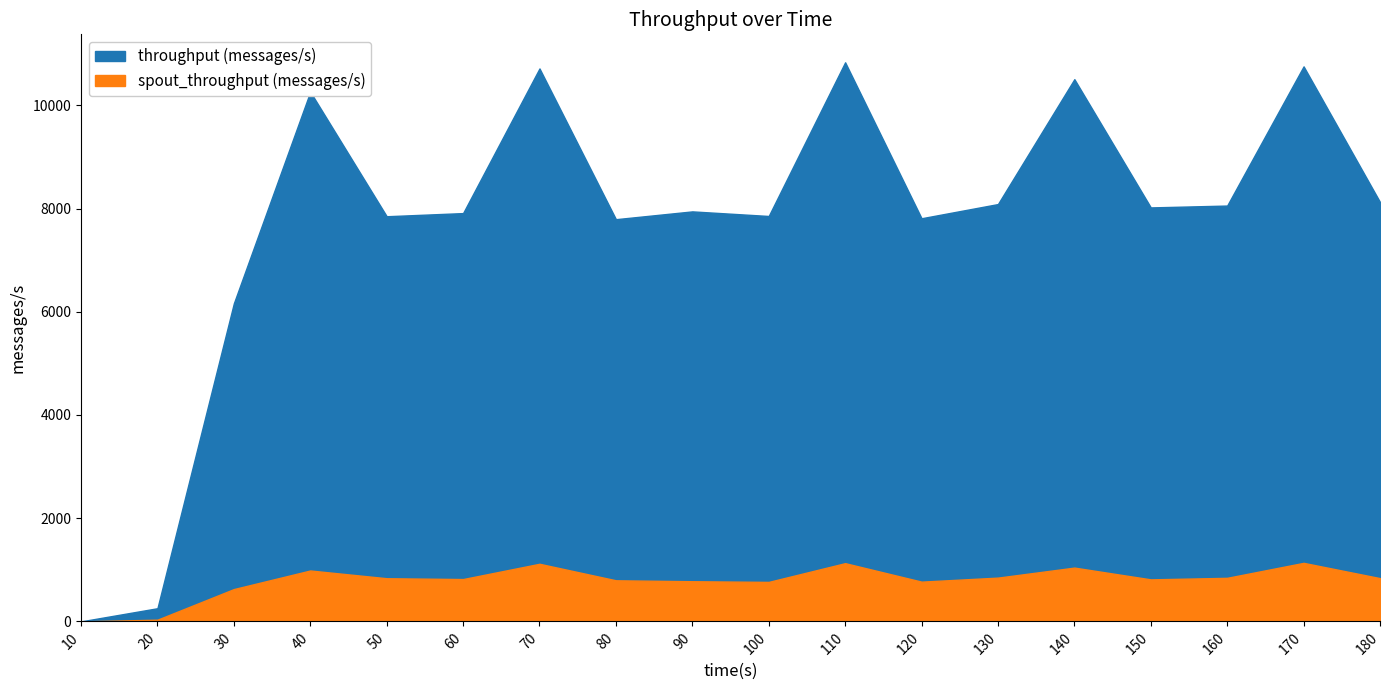

Which series changed the most between 20 and 150?

throughput (messages/s)